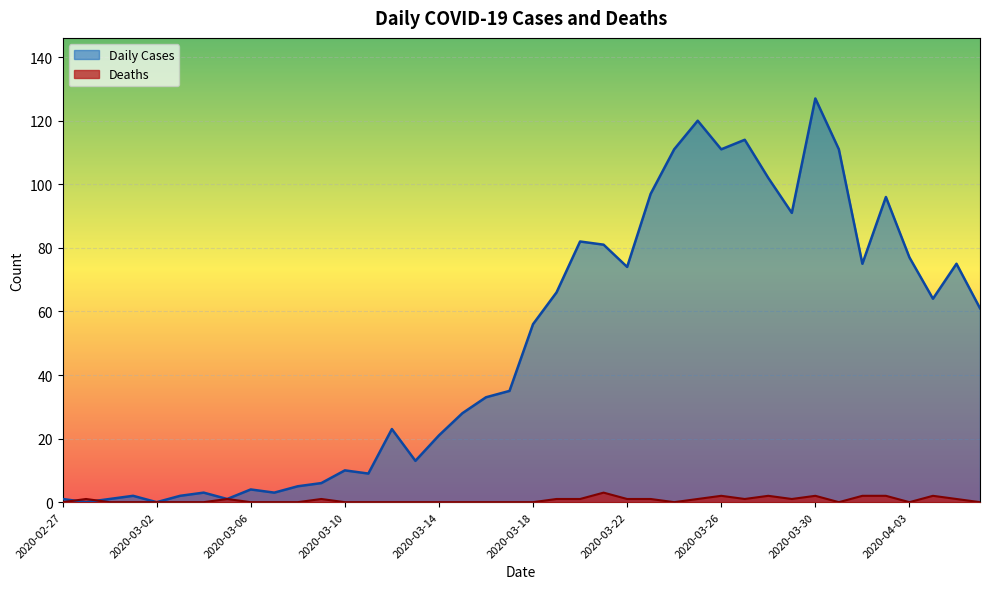

What position from the left is 2020-04-03?

37